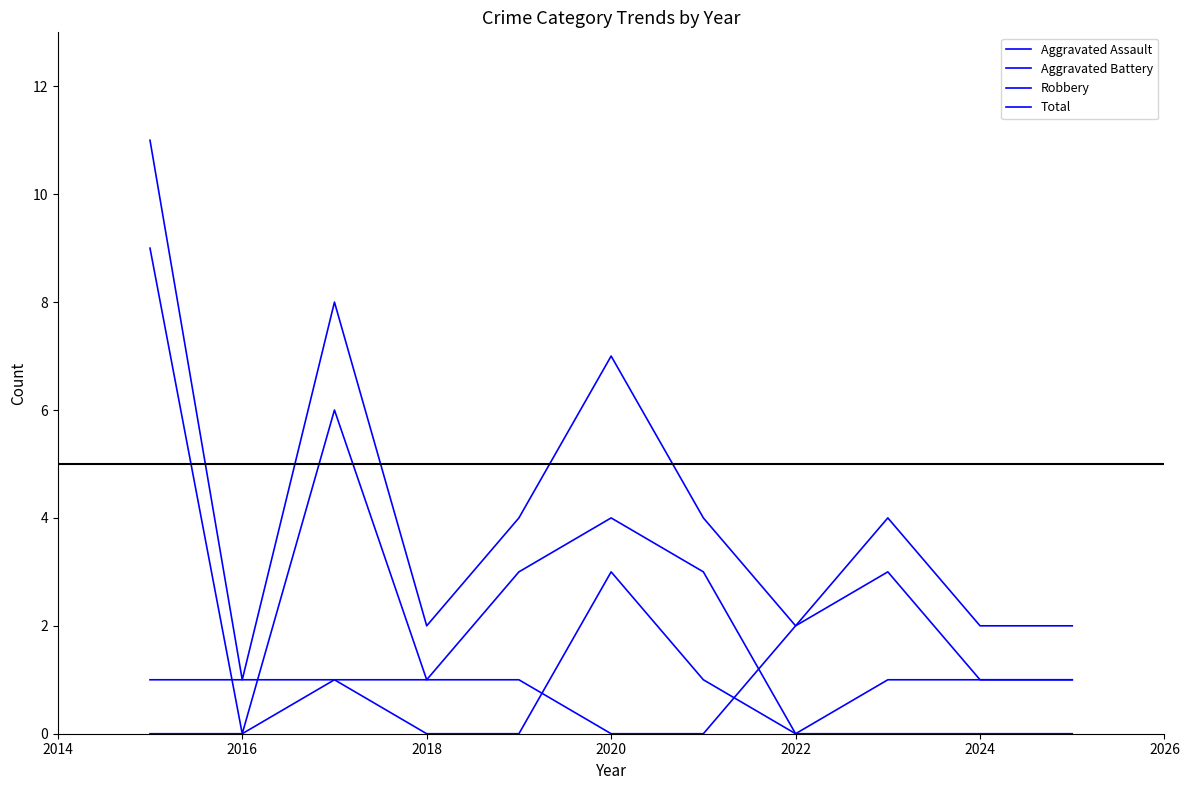

What is the greatest value displayed?

11